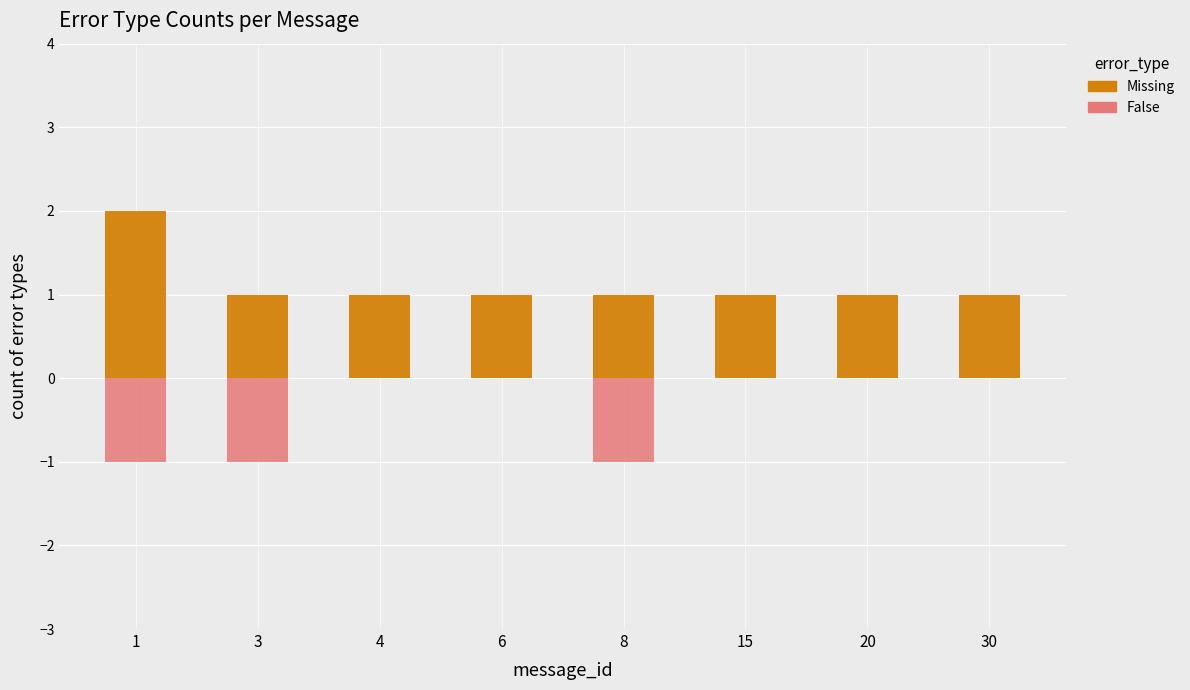

The value of False at 4 is 0. True or false?

True